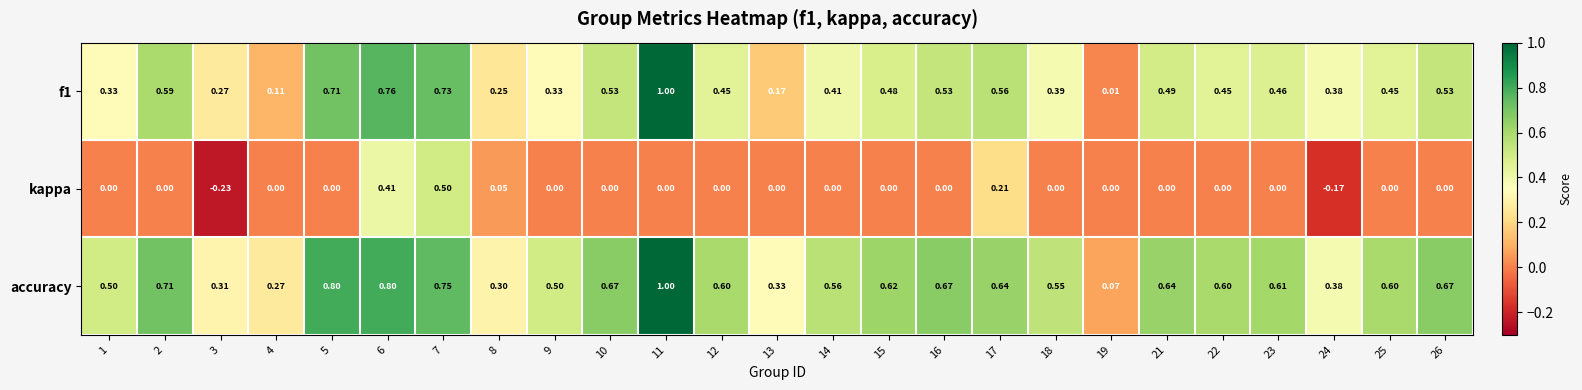

Which series has the largest total across all categories?

accuracy